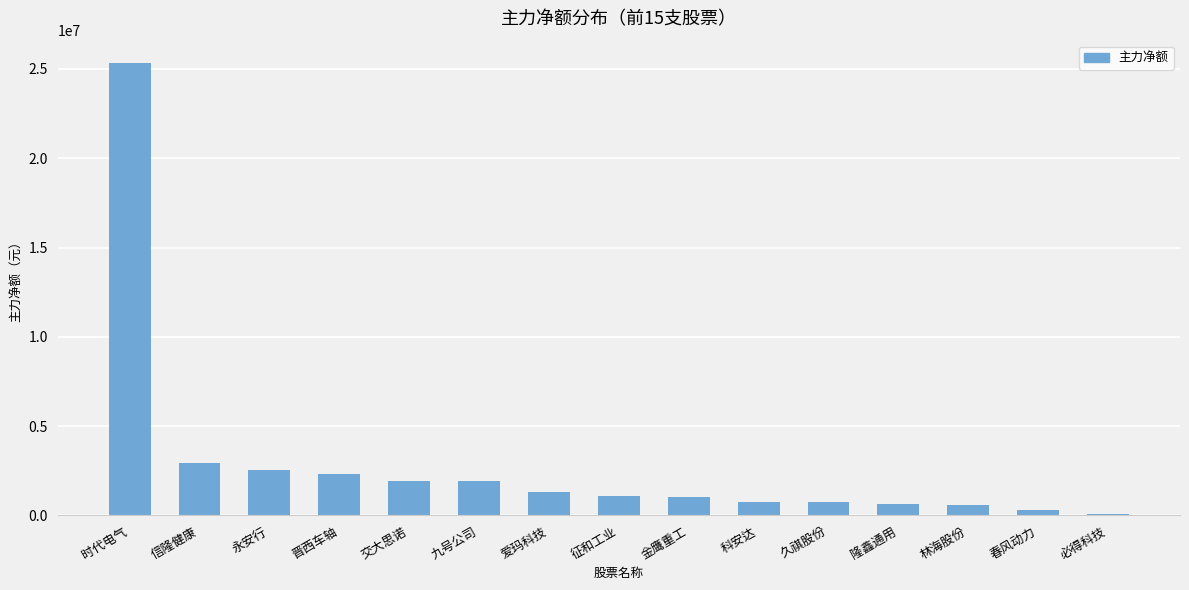

At which label does the data first exceed 1096191?

时代电气